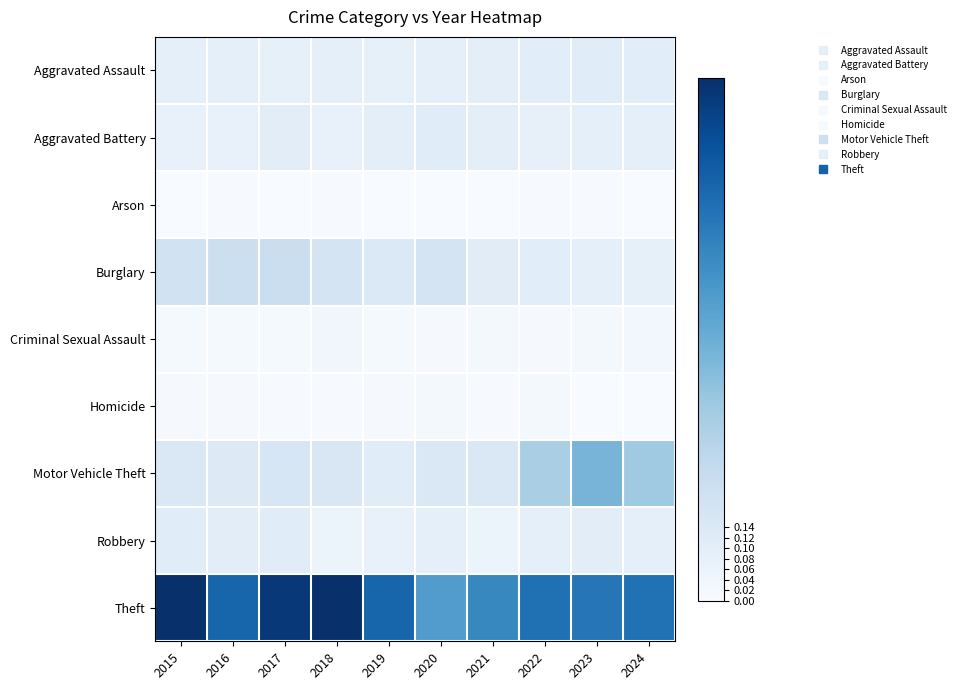

Between 2017 and 2022, which is larger?

2022